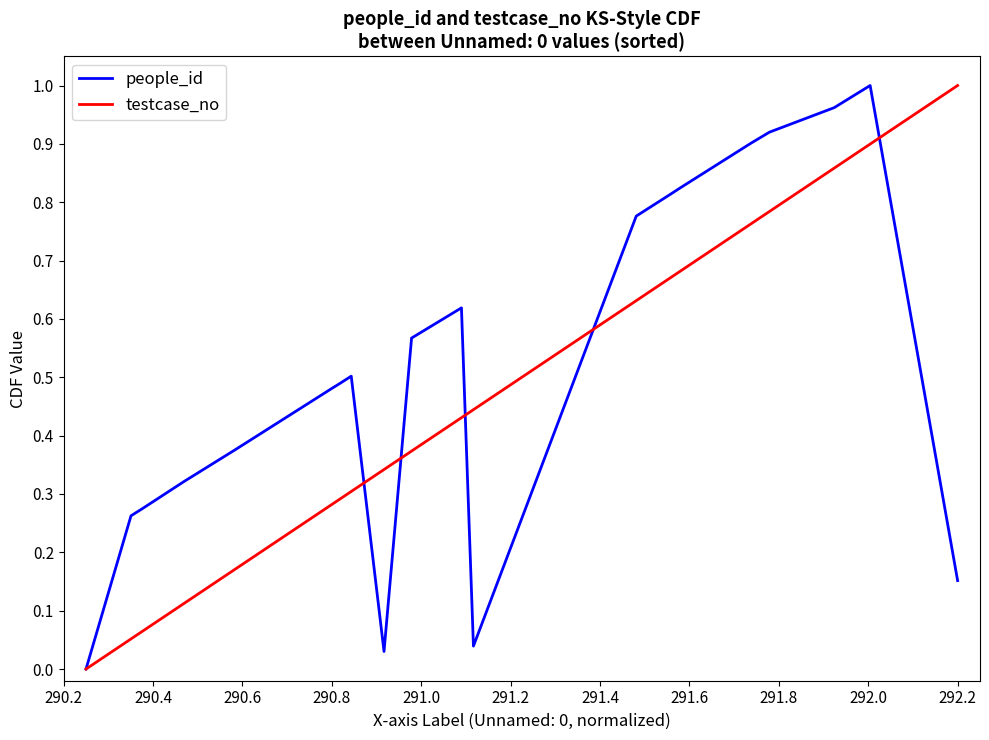

Which series ends up on top after the final intersection of people_id and testcase_no?

testcase_no